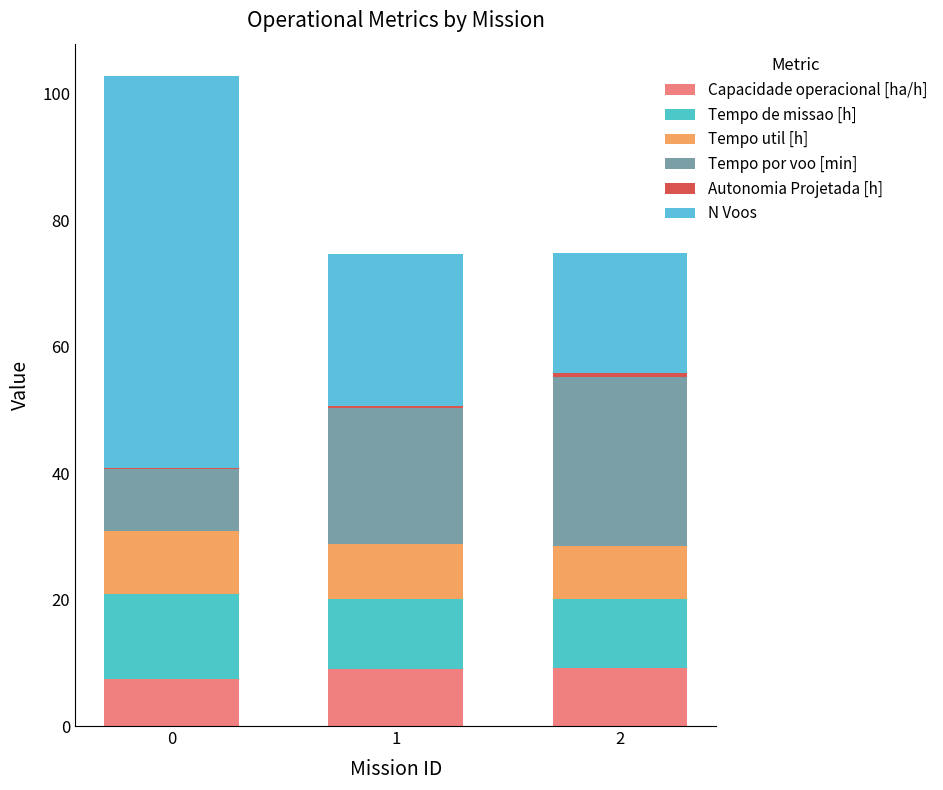

Which has a higher value, 2 or 1?

2